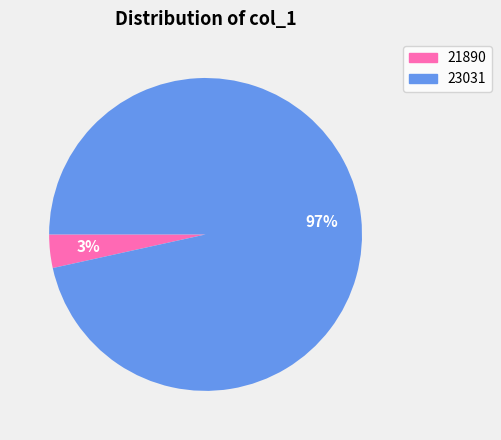

Rank the categories by value from lowest to highest.

21890, 23031